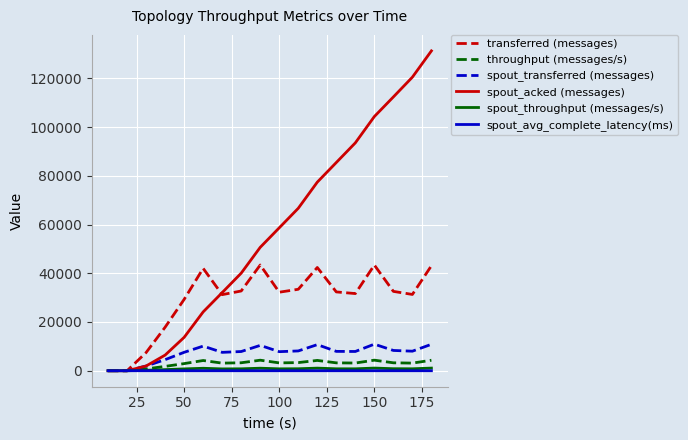

Which series has the largest range (max minus min)?

spout_acked (messages)